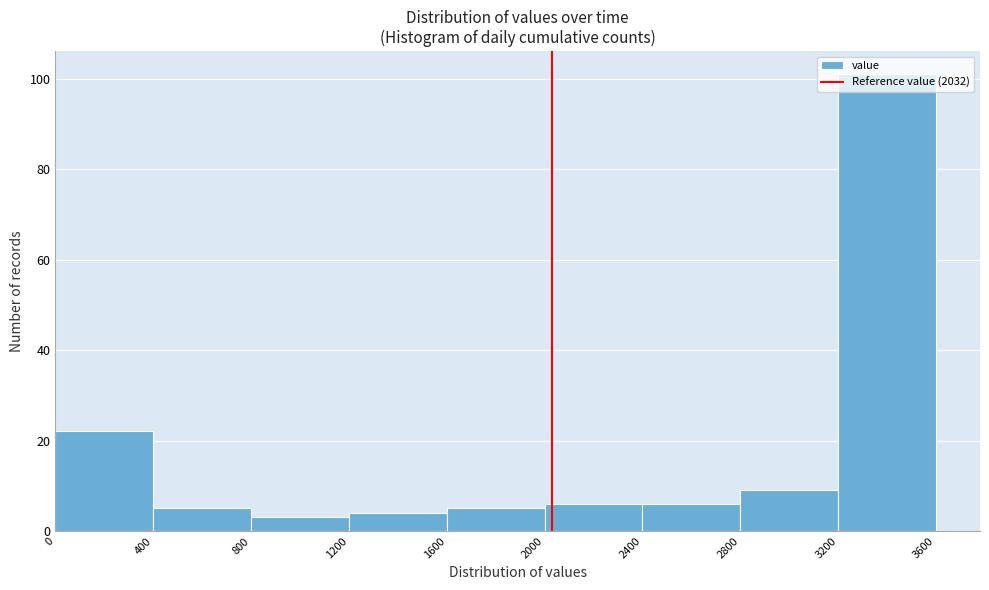

How tall is the bar that spans 3200 to 3600 on the x-axis? The values are not printed on the chart, so give them approximately, as read against the axis.

102